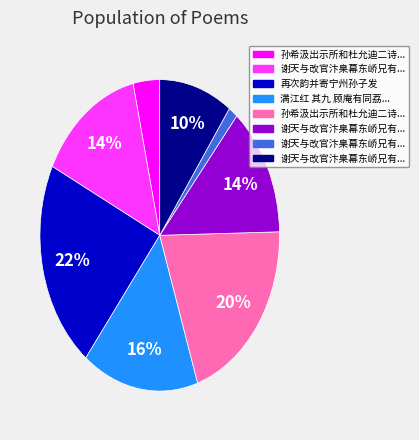

Count the number of slices in the pie.

8